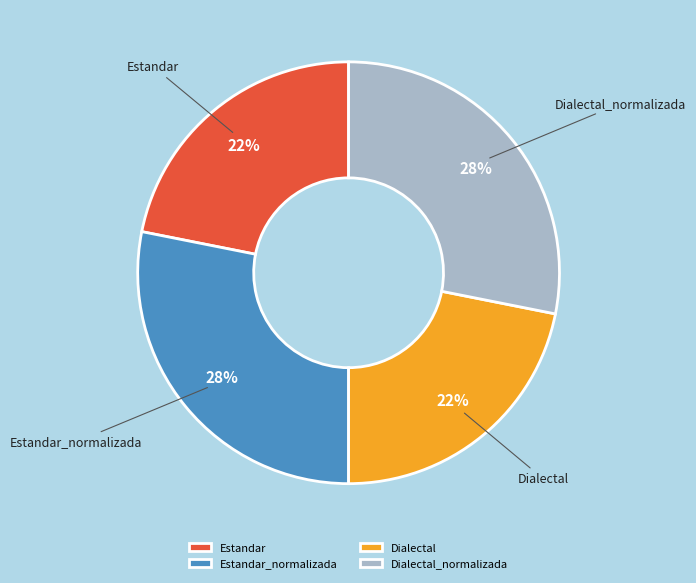

Is the sum of Estandar_normalizada and Dialectal_normalizada greater than half?

Yes